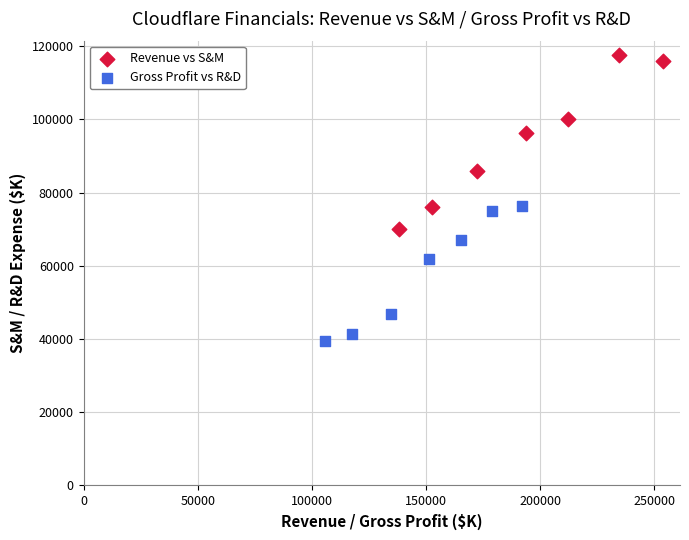

Which series reaches the maximum Y coordinate?

Revenue vs S&M